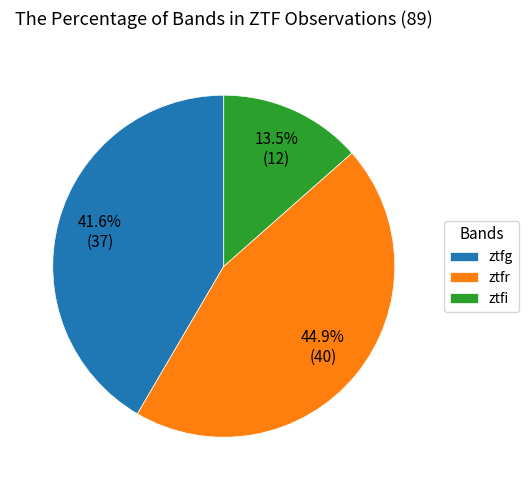

How many slices are in this pie chart?

3